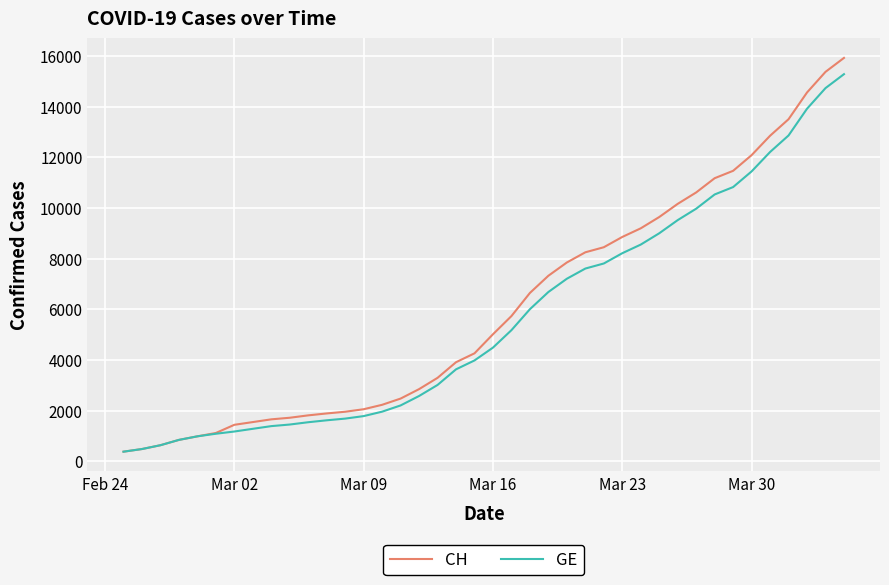

What is the lowest value of the CH series?

375